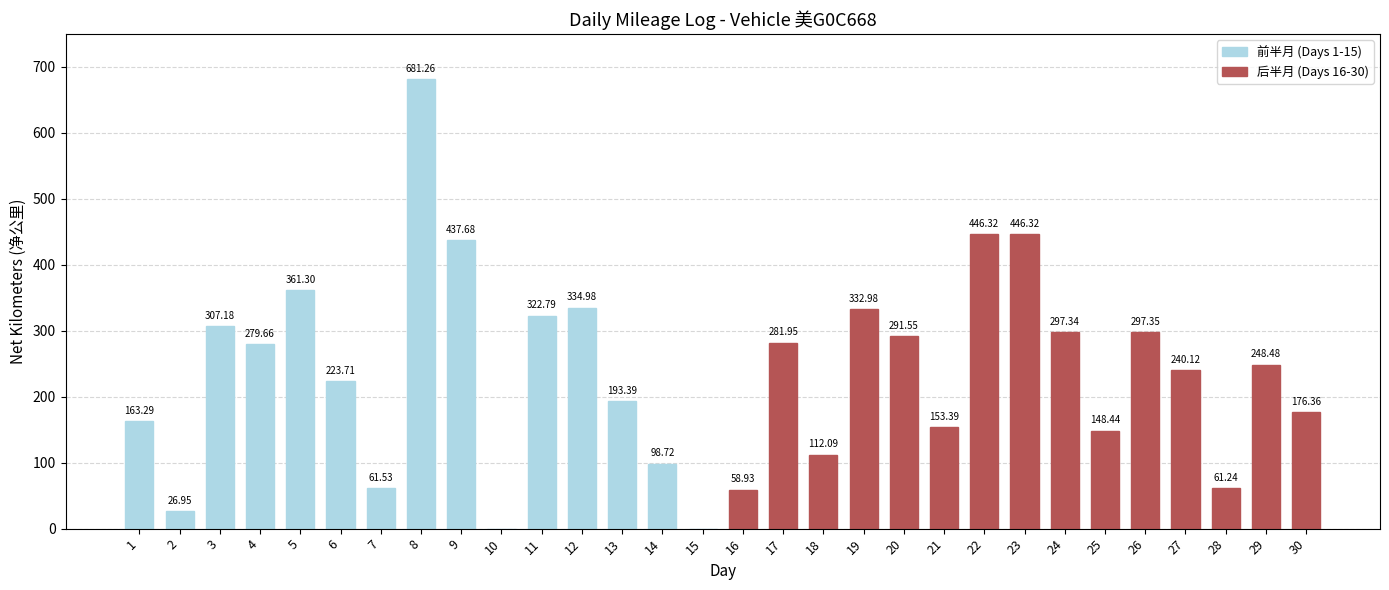

At which label does 前半月 (Days 1-15) first exceed 223?

3